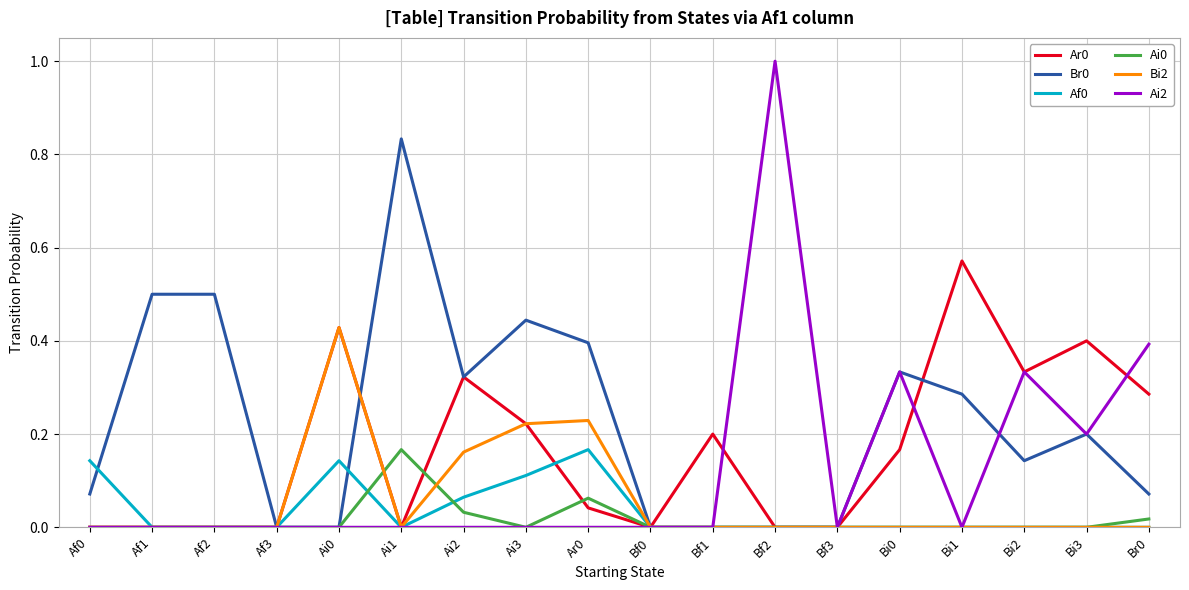

The value of Br0 at Bf2 is -0.5. True or false?

False